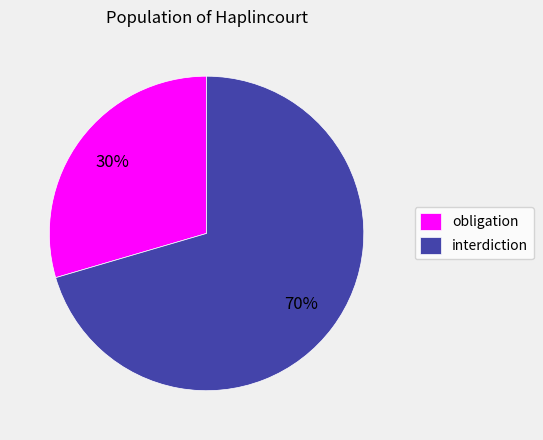

Between interdiction and obligation, which is larger?

interdiction